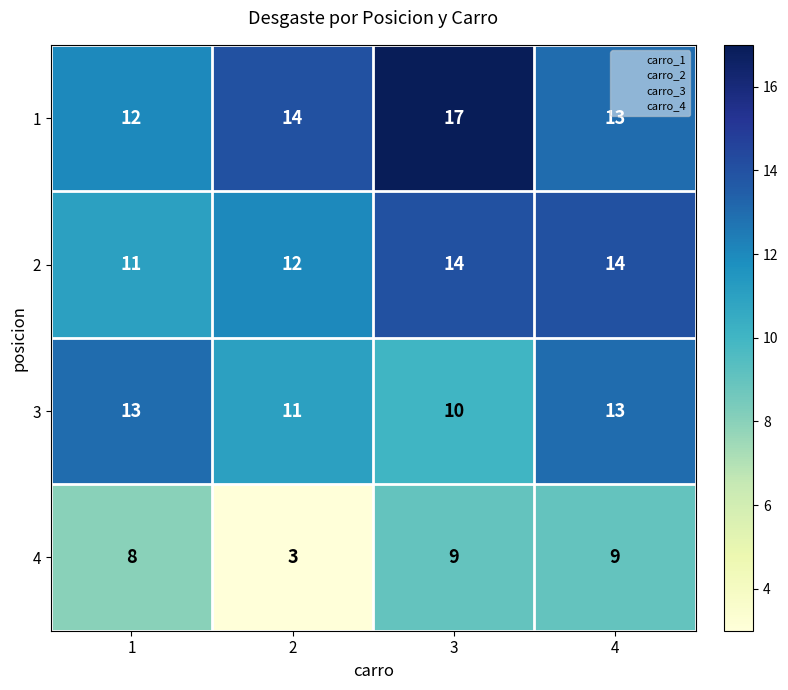

What is the spread (max minus min) of values at 2?

11